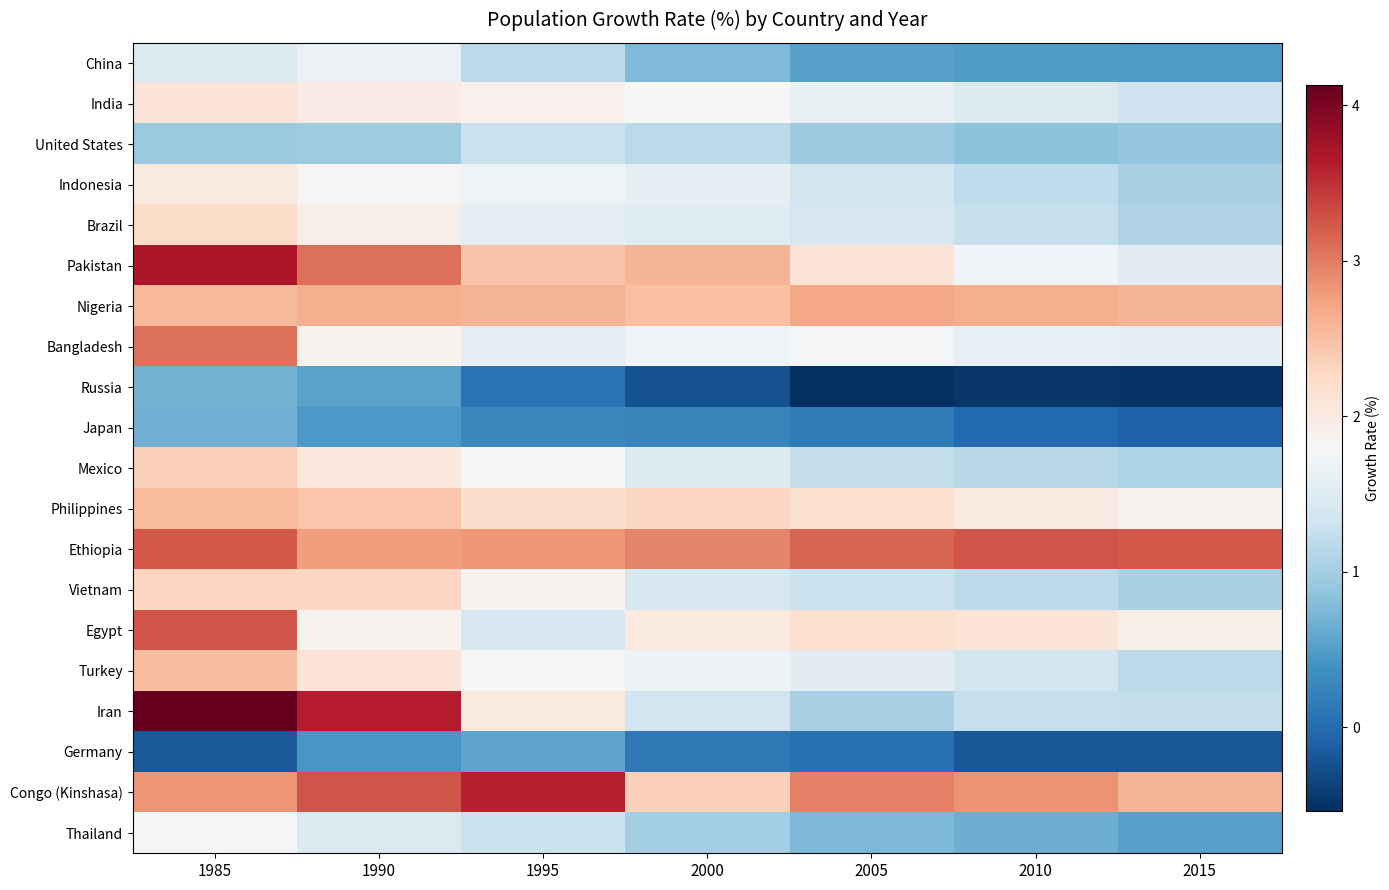

Reading left to right, what are all the values shown in this chart?

China: 1985=1.4	1990=1.6	1995=1.2	2000=0.8	2005=0.5	2010=0.5	2015=0.5
India: 1985=2.1	1990=2.0	1995=1.9	2000=1.8	2005=1.6	2010=1.5	2015=1.3
United States: 1985=0.9	1990=1.0	1995=1.3	2000=1.2	2005=0.9	2010=0.8	2015=0.9
Indonesia: 1985=2.0	1990=1.8	1995=1.7	2000=1.6	2005=1.4	2010=1.2	2015=1.0
Brazil: 1985=2.2	1990=1.9	1995=1.6	2000=1.5	2005=1.4	2010=1.2	2015=1.1
Pakistan: 1985=3.7	1990=3.1	1995=2.5	2000=2.6	2005=2.1	2010=1.7	2015=1.5
Nigeria: 1985=2.6	1990=2.6	1995=2.6	2000=2.5	2005=2.7	2010=2.6	2015=2.6
Bangladesh: 1985=3.1	1990=1.9	1995=1.6	2000=1.7	2005=1.8	2010=1.6	2015=1.6
Russia: 1985=0.7	1990=0.6	1995=0.1	2000=-0.2	2005=-0.5	2010=-0.5	2015=-0.5
Japan: 1985=0.7	1990=0.5	1995=0.3	2000=0.2	2005=0.1	2010=-0.0	2015=-0.1
Mexico: 1985=2.4	1990=2.0	1995=1.8	2000=1.5	2005=1.2	2010=1.1	2015=1.1
Philippines: 1985=2.5	1990=2.4	1995=2.2	2000=2.3	2005=2.2	2010=2.0	2015=1.9
Ethiopia: 1985=3.2	1990=2.8	1995=2.8	2000=2.9	2005=3.2	2010=3.3	2015=3.2
Vietnam: 1985=2.3	1990=2.3	1995=1.9	2000=1.4	2005=1.3	2010=1.2	2015=1.0
Egypt: 1985=3.3	1990=1.9	1995=1.4	2000=2.0	2005=2.2	2010=2.1	2015=1.9
Turkey: 1985=2.5	1990=2.1	1995=1.8	2000=1.7	2005=1.5	2010=1.4	2015=1.2
Iran: 1985=4.1	1990=3.6	1995=2.0	2000=1.3	2005=1.0	2010=1.2	2015=1.2
Germany: 1985=-0.2	1990=0.4	1995=0.6	2000=0.1	2005=0.1	2010=-0.2	2015=-0.2
Congo (Kinshasa): 1985=2.8	1990=3.3	1995=3.6	2000=2.4	2005=3.0	2010=2.9	2015=2.6
Thailand: 1985=1.8	1990=1.5	1995=1.3	2000=1.0	2005=0.7	2010=0.7	2015=0.5